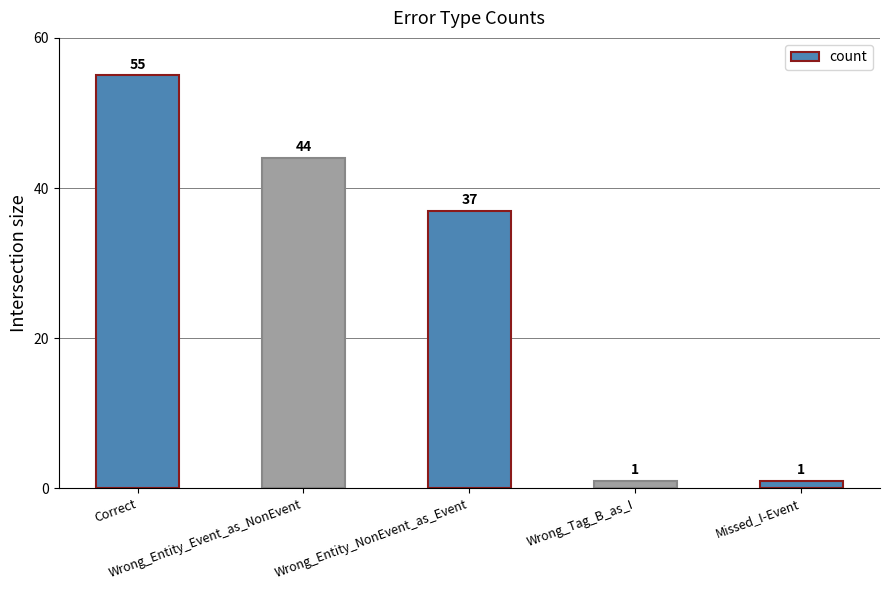

Does the chart contain any negative values?

No